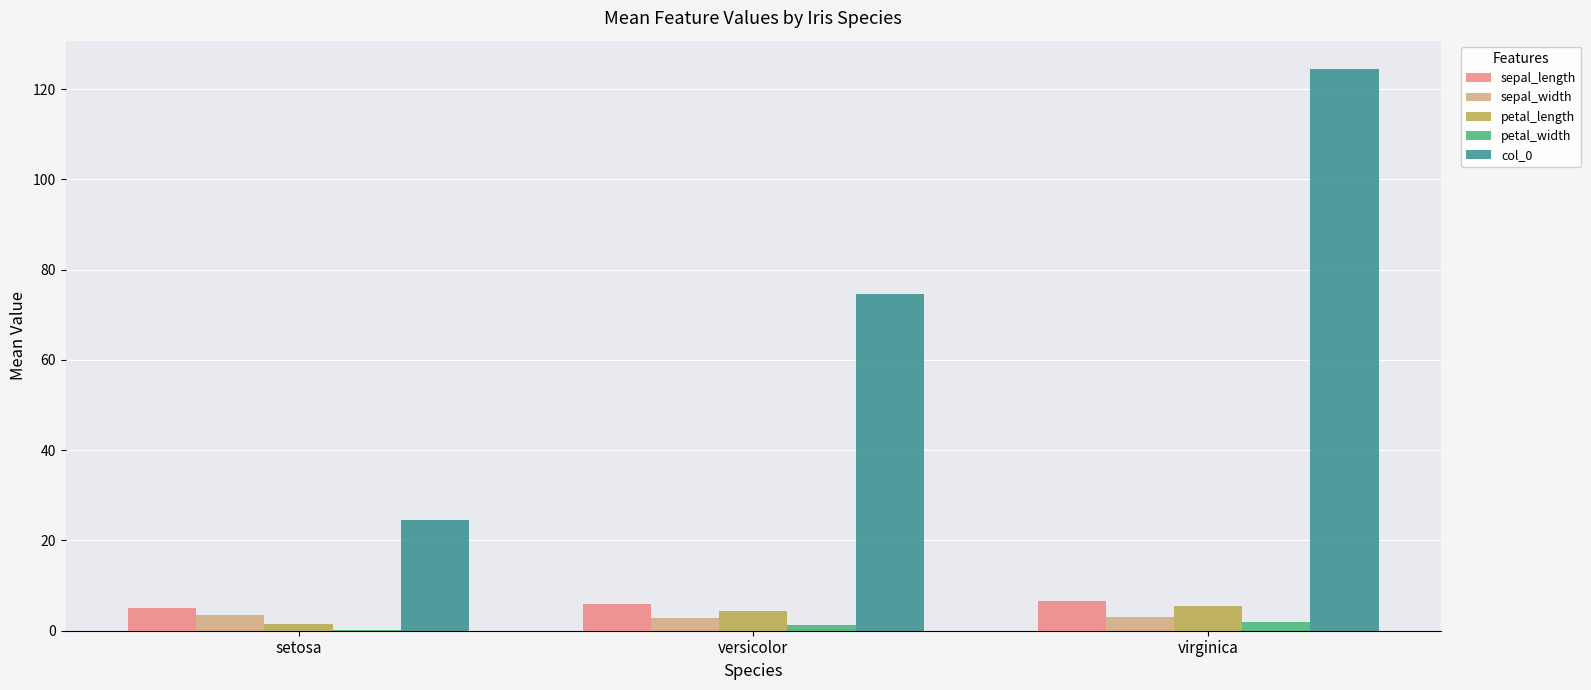

Which label corresponds to the largest value in the chart?

virginica